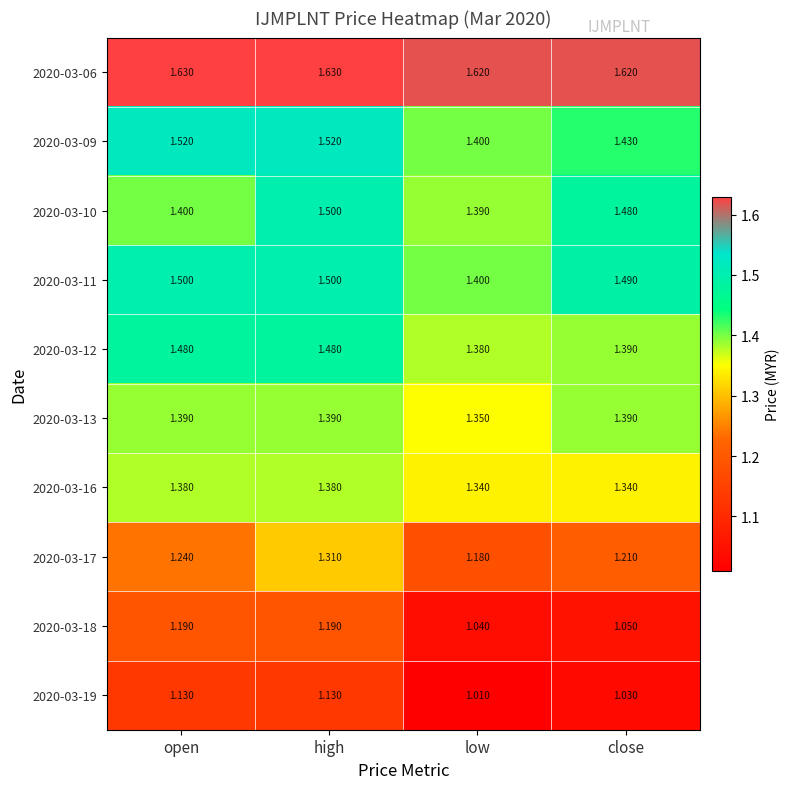

At how many categories does at least one series exceed 1?

4